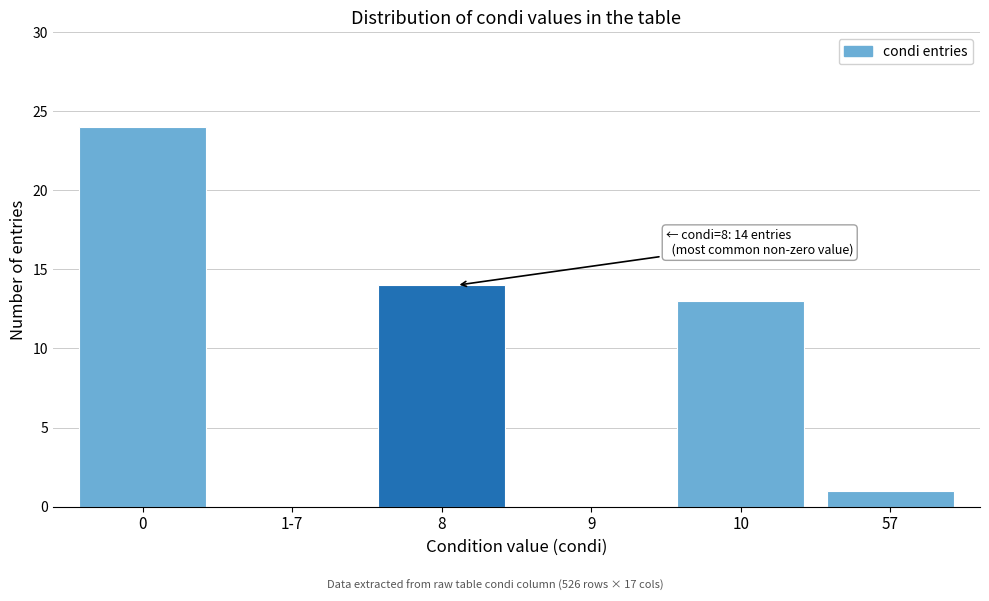

Reading left to right, list all the values displayed in this chart.

0=24	1-7=0	8=14	9=0	10=13	57=1